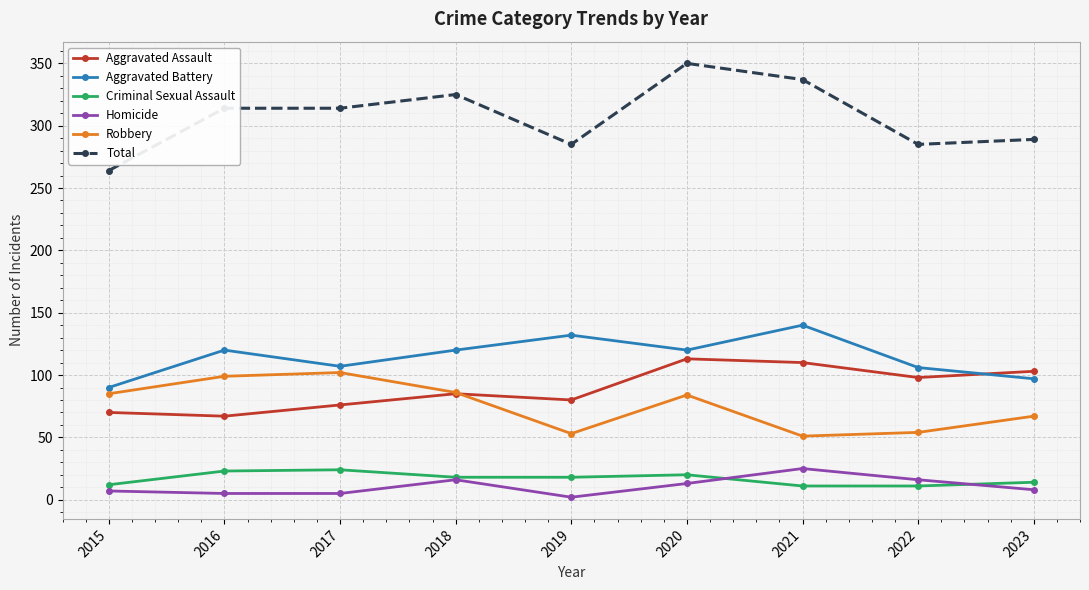

At 2016, list the series in order from largest to smallest.

Total, Aggravated Battery, Robbery, Aggravated Assault, Criminal Sexual Assault, Homicide